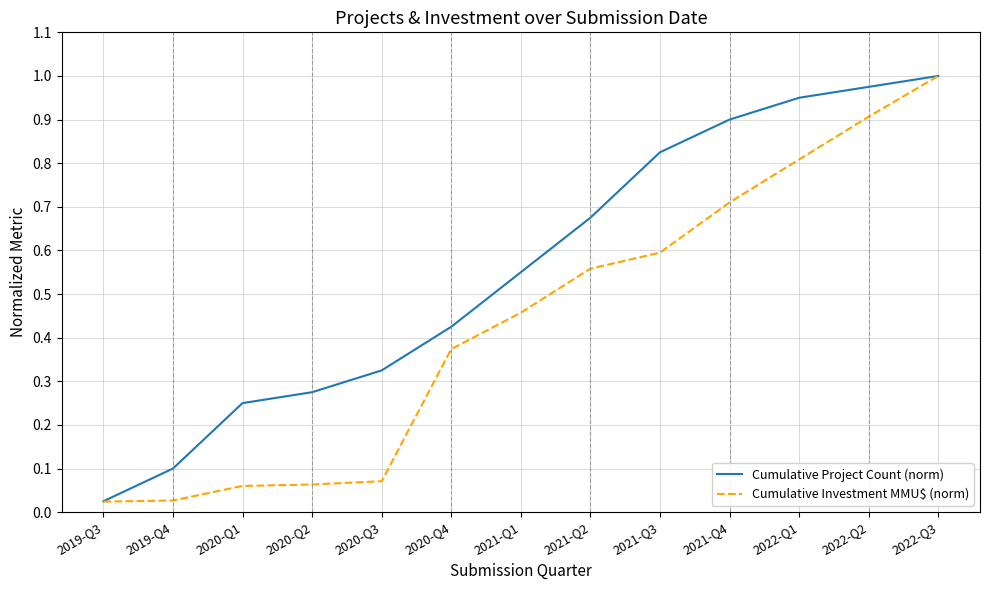

What position from the left is 2020-Q4?

6